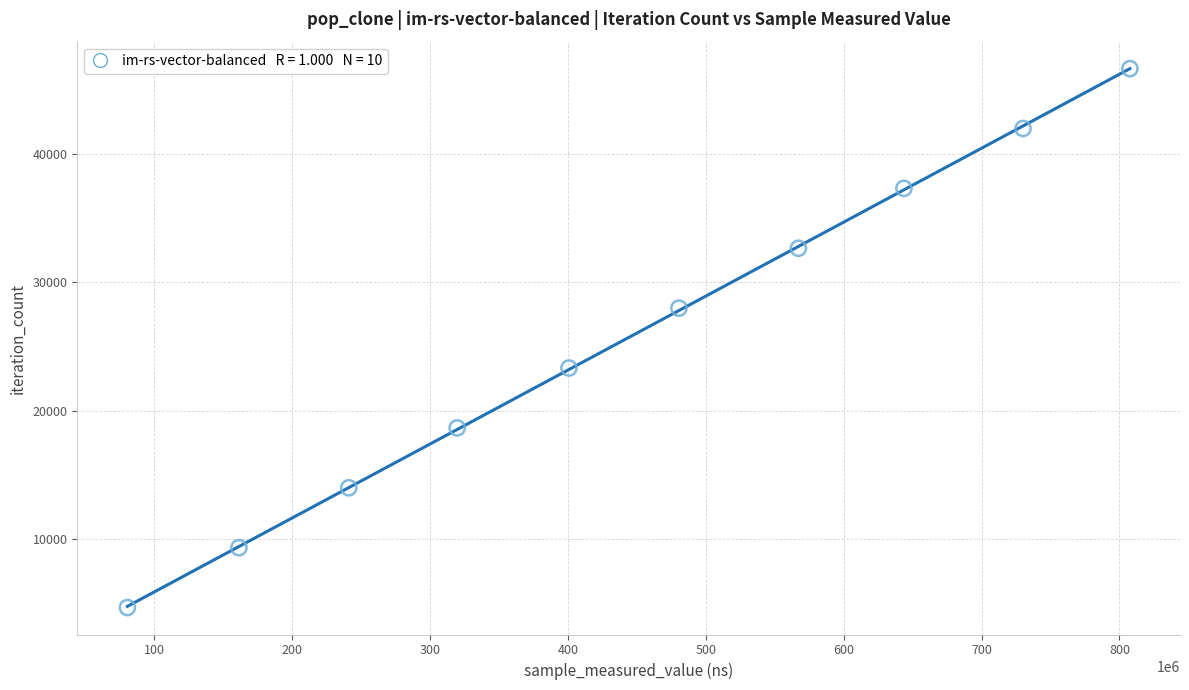

What is the range of Y values (max minus min)?

41967